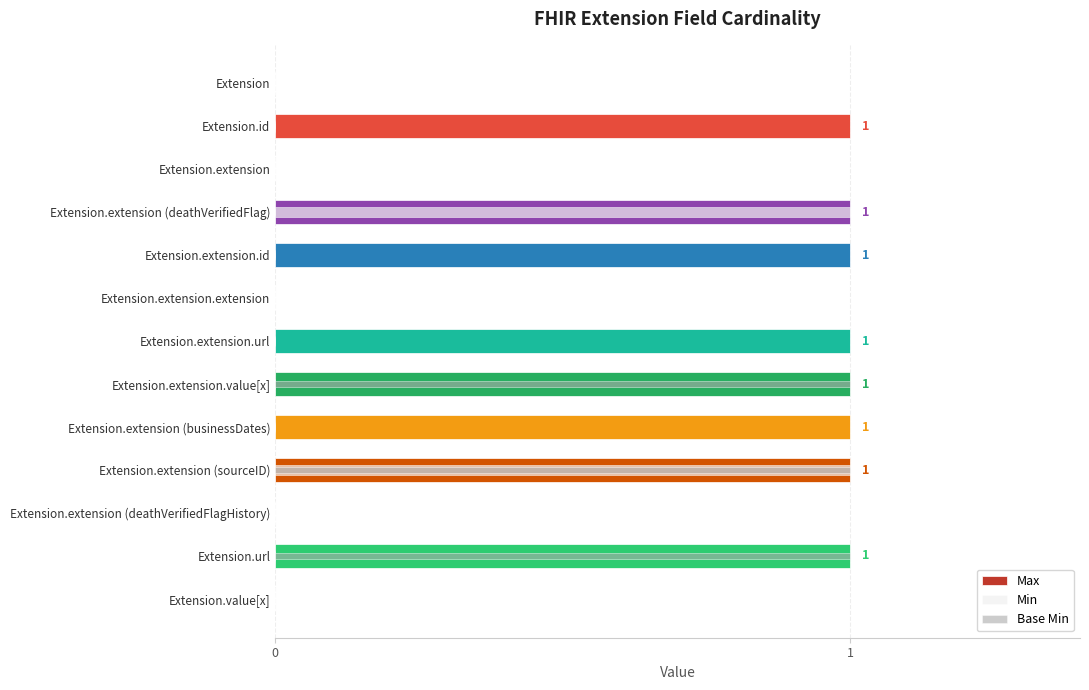

What is the sum of the Max values at Extension.extension.id and Extension.value[x]?

1